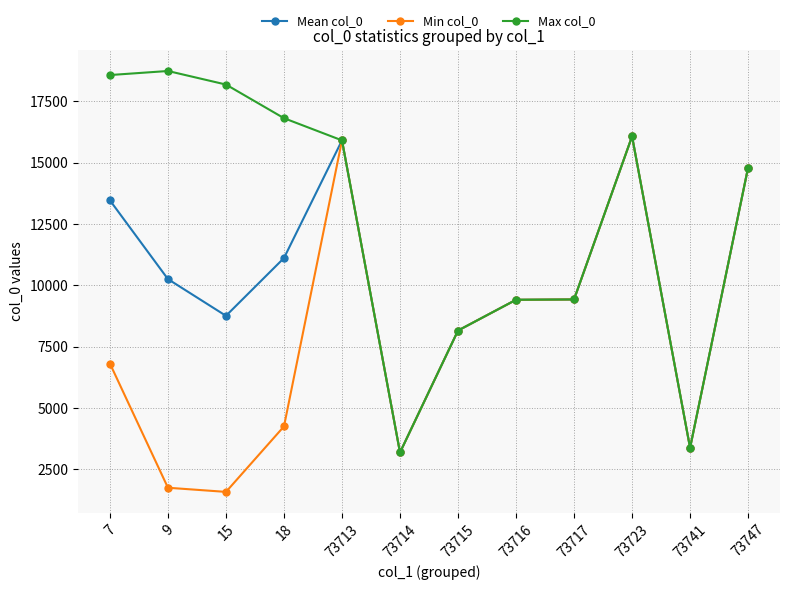

What is the spread (max minus min) of values at 9?

16973.0